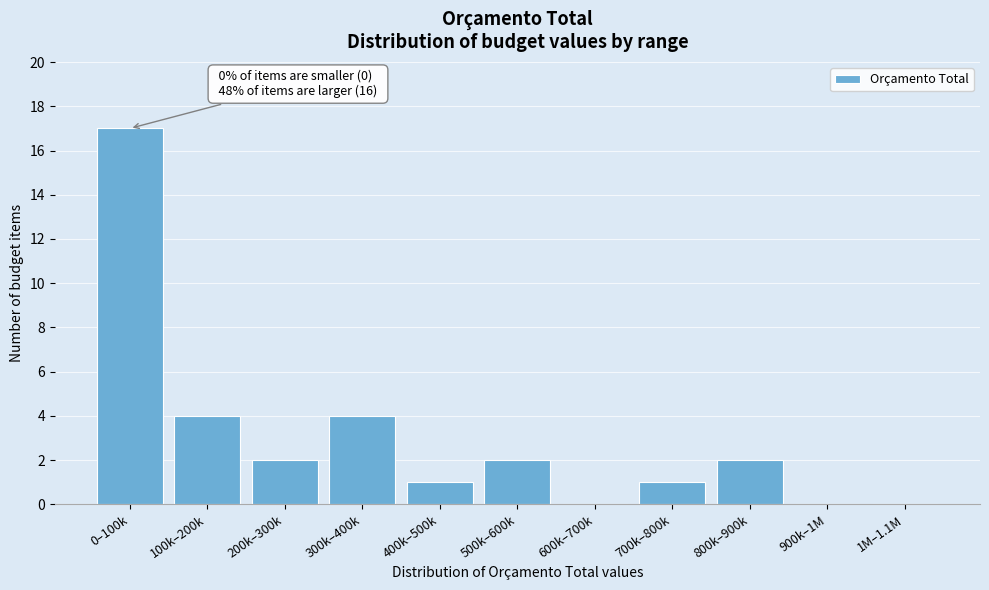

Reading left to right, list all the values displayed in this chart.

0–100k=17	100k–200k=4	200k–300k=2	300k–400k=4	400k–500k=1	500k–600k=2	600k–700k=0	700k–800k=1	800k–900k=2	900k–1M=0	1M–1.1M=0